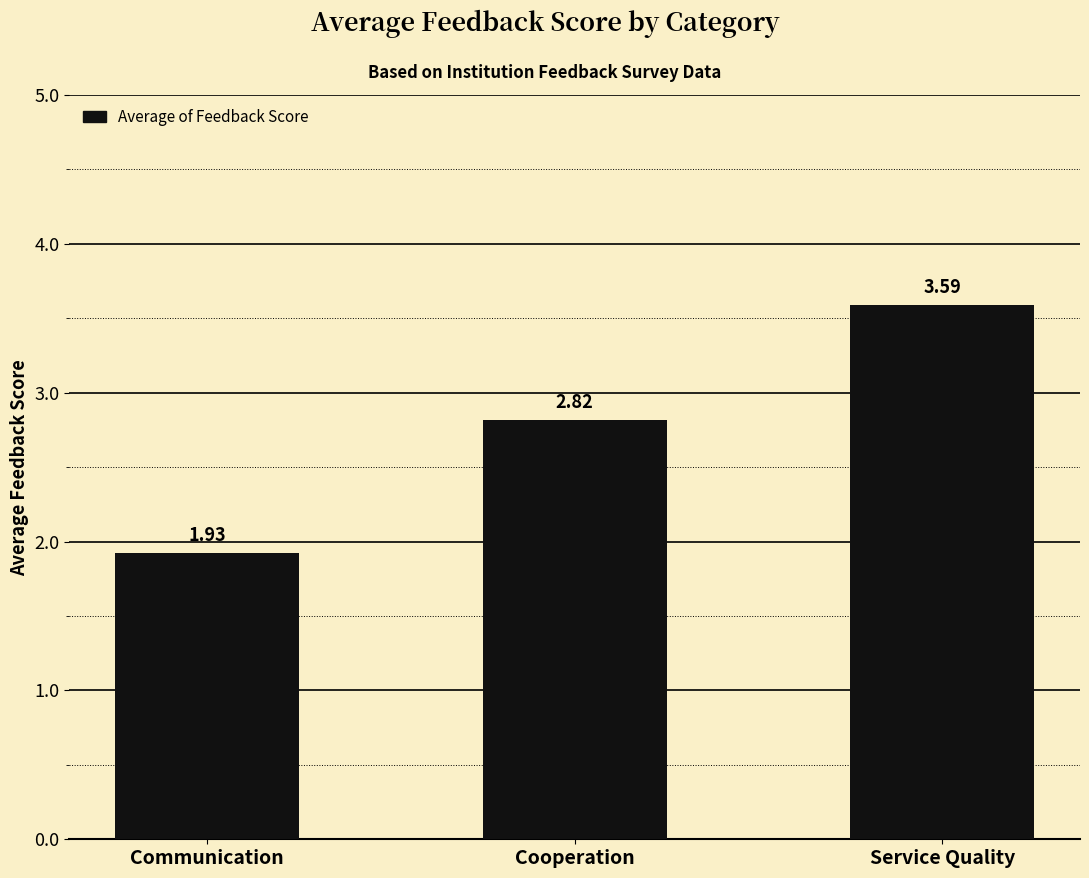

What is the label of the 3rd bar from the right?

Communication